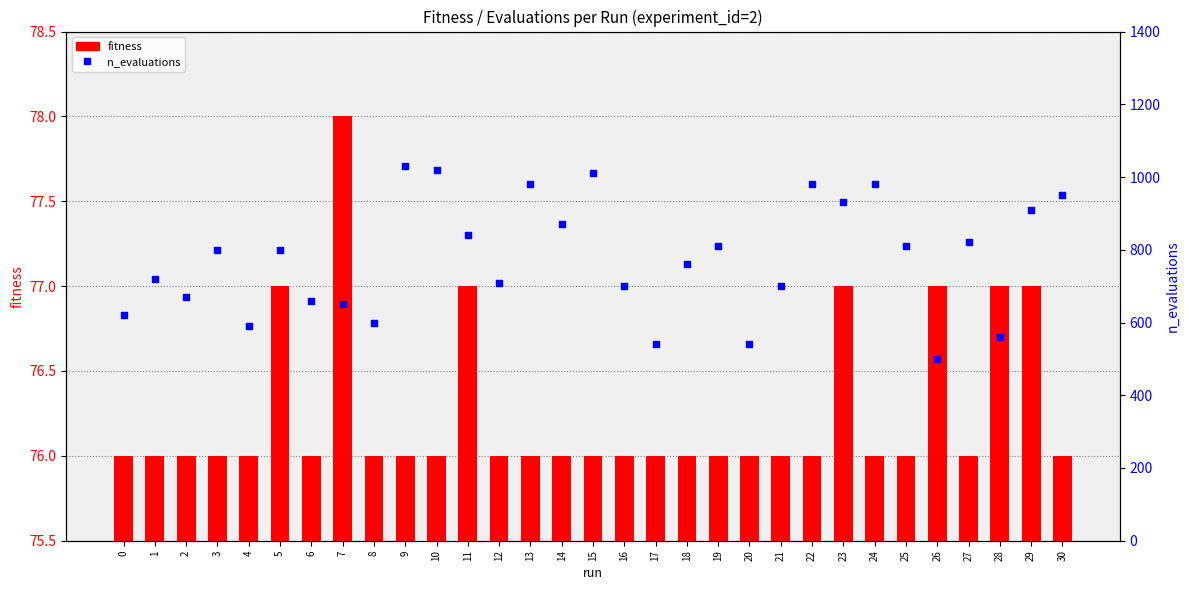

What are all the series names shown in the legend?

fitness, n_evaluations